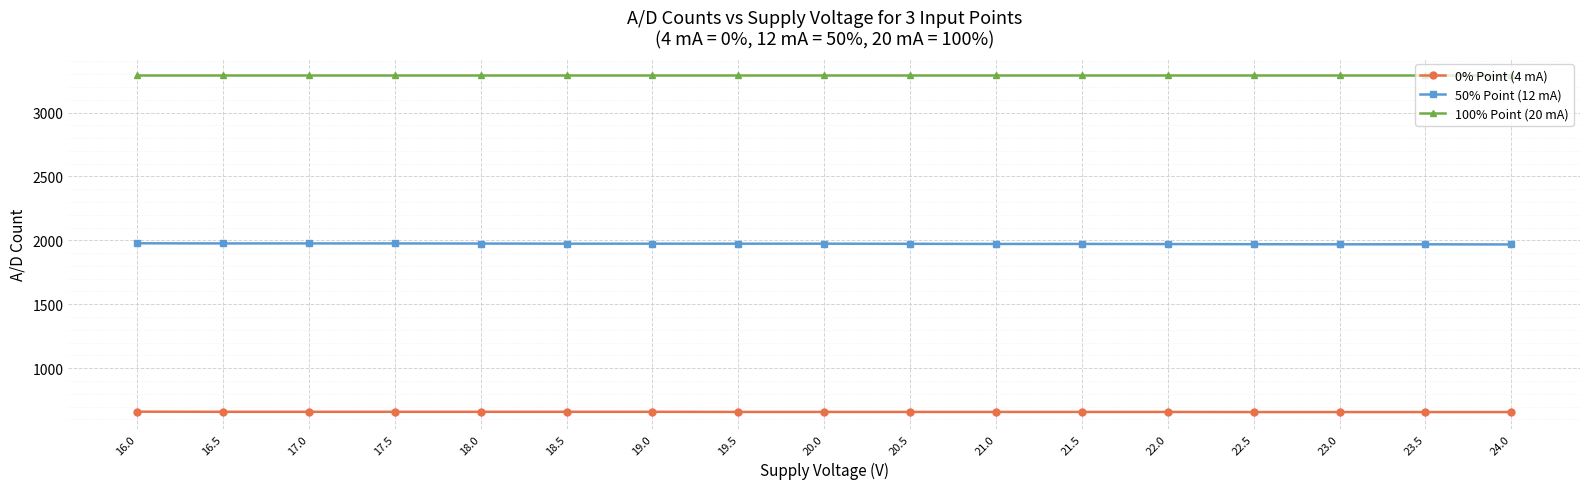

What value does the 100% Point (20 mA) series have at 24.0?

3295